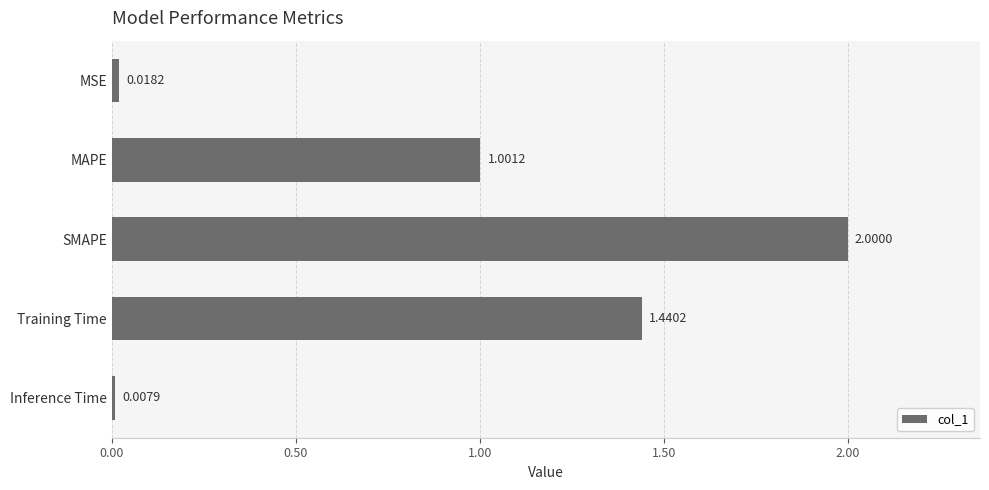

Which category has the lowest value across all series?

Inference Time